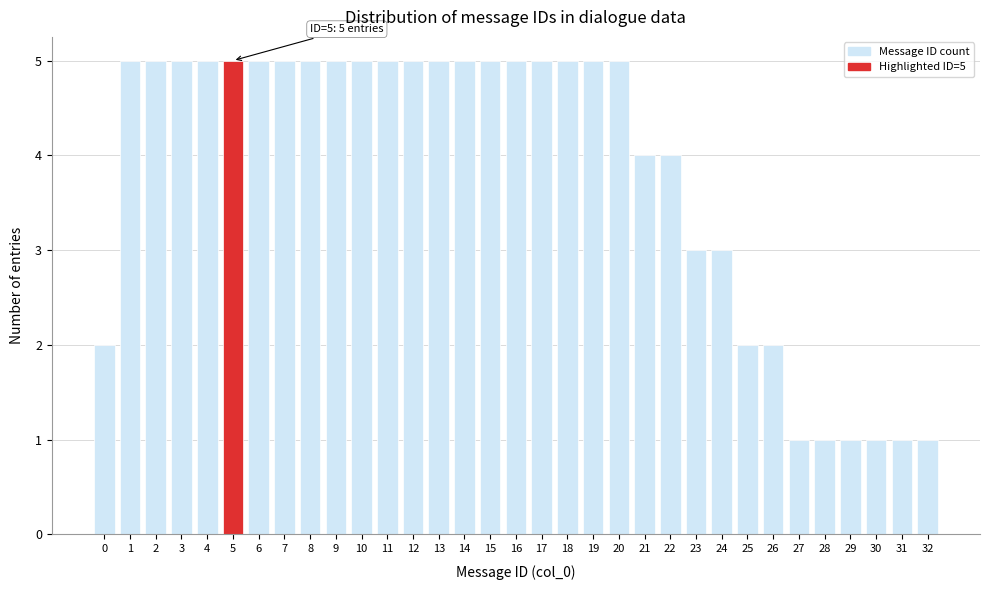

What is the ratio of the value at 12 to the value at 1?

1.0